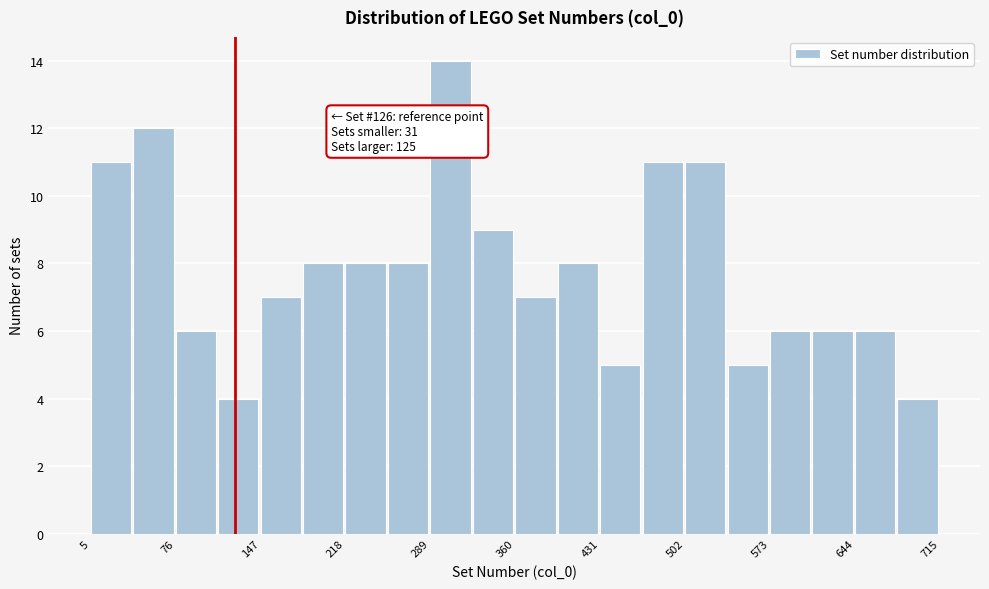

Read against the x-axis, roughly where is the centre of the tallest bar?

310